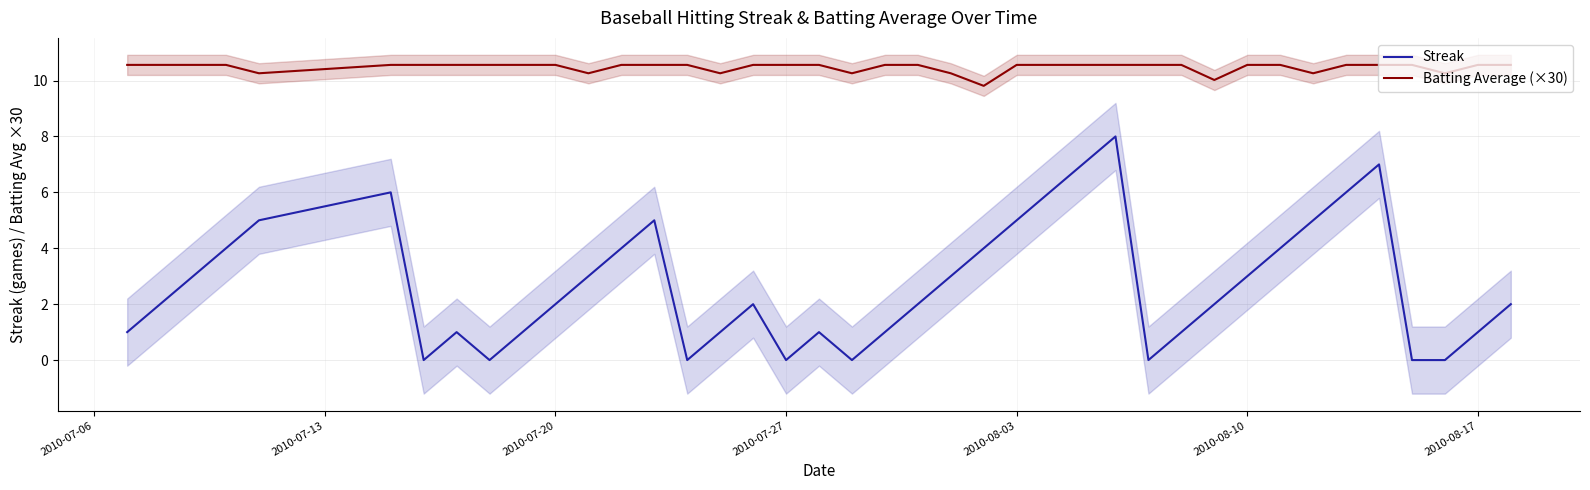

True or false: Batting Average (×30) and Streak cross at least once.

False